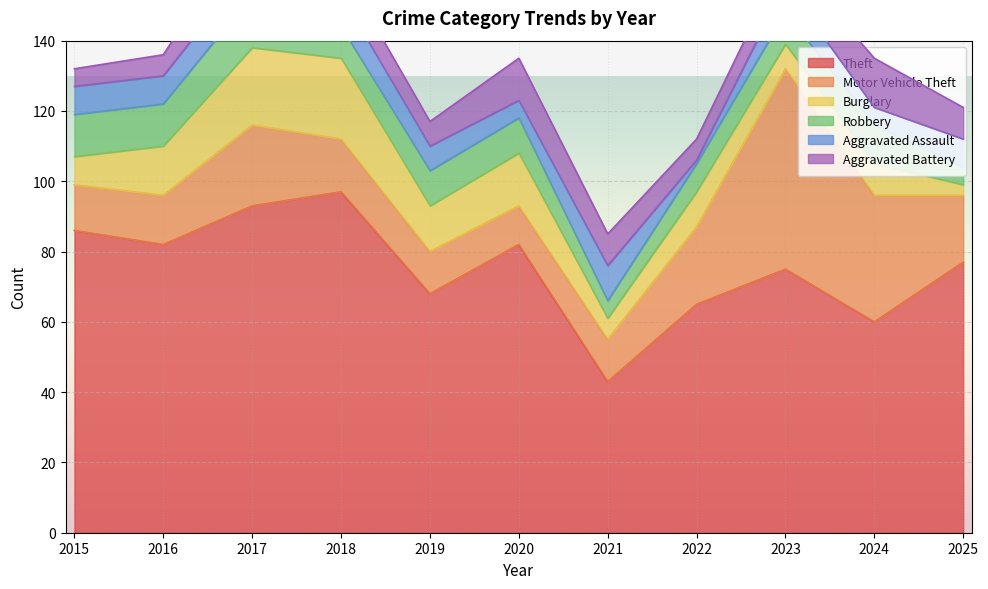

What value does the Motor Vehicle Theft series have at 2018, to the nearest 5?

15